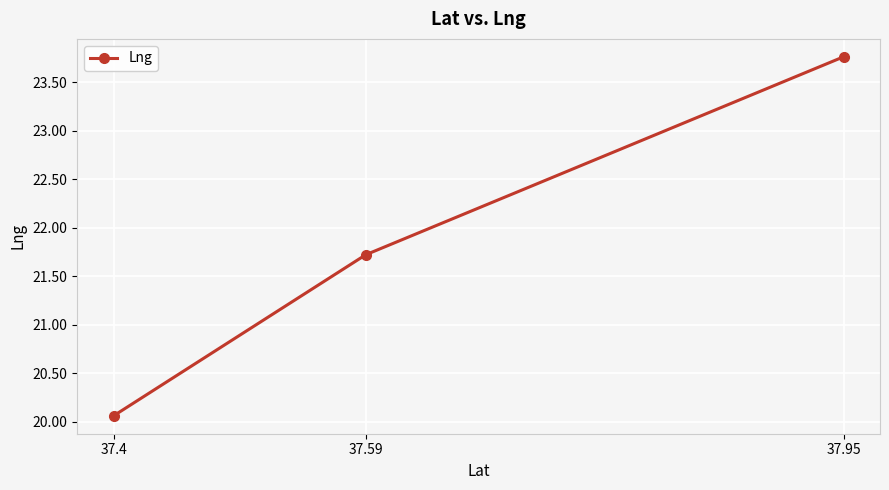

Reading right to left, list all the values displayed in this chart.

23.8	21.7	20.1